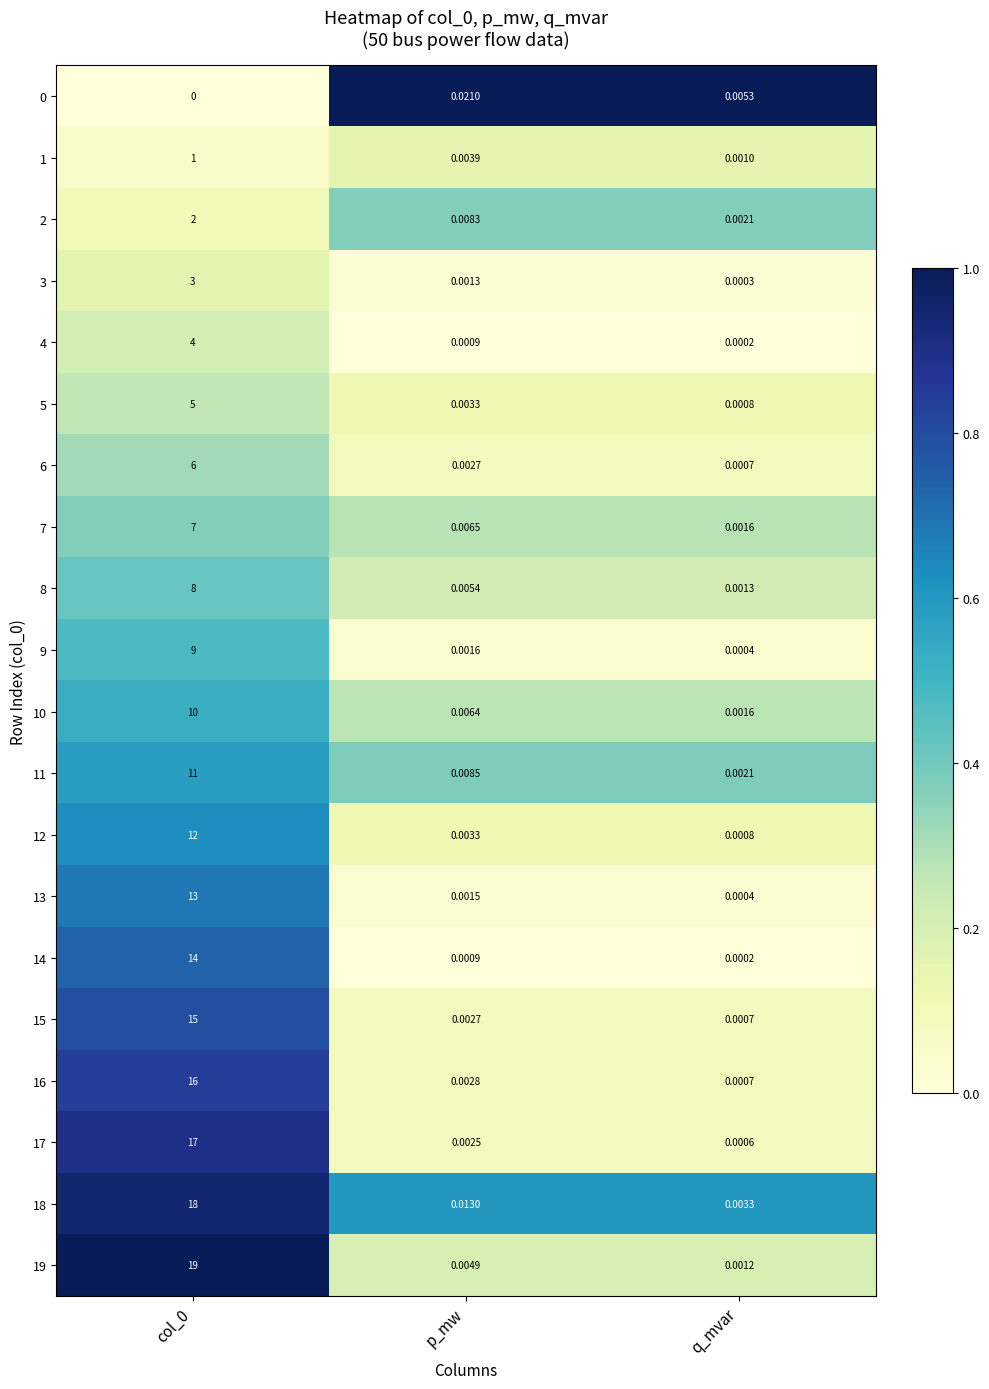

Is the value of 19 at q_mvar greater than the value of 14 at q_mvar?

Yes